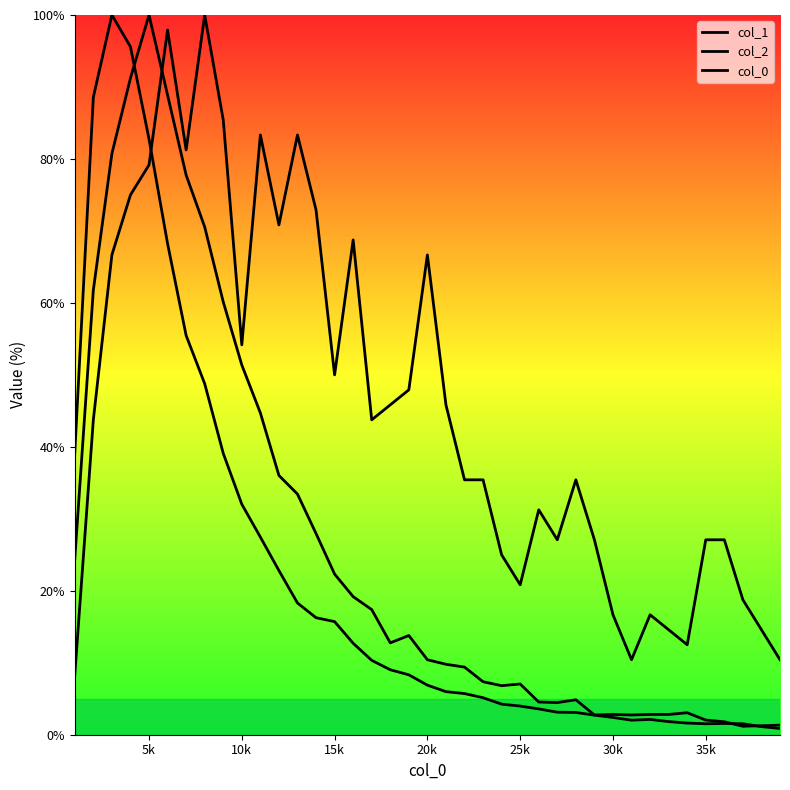

How many values in the col_1 series are below 6?

19